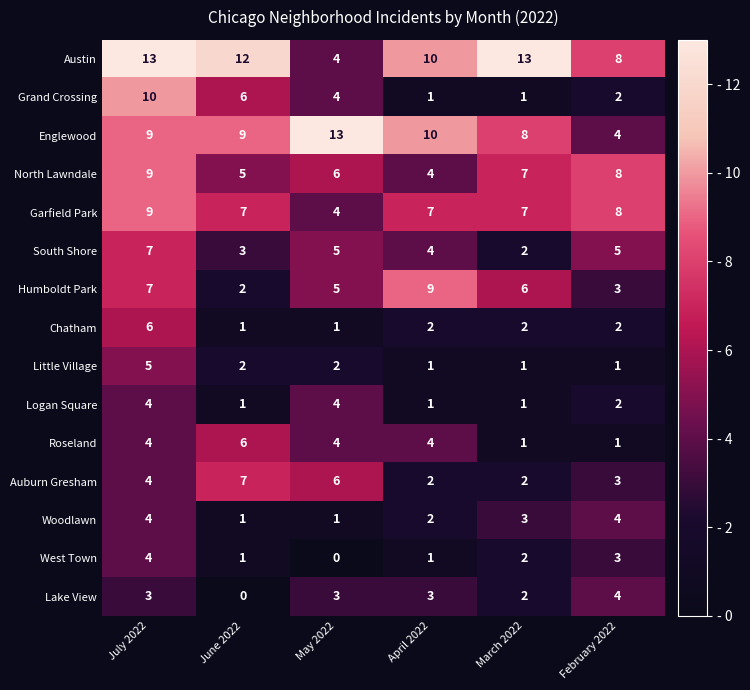

How many data points in Englewood are less than 9?

2